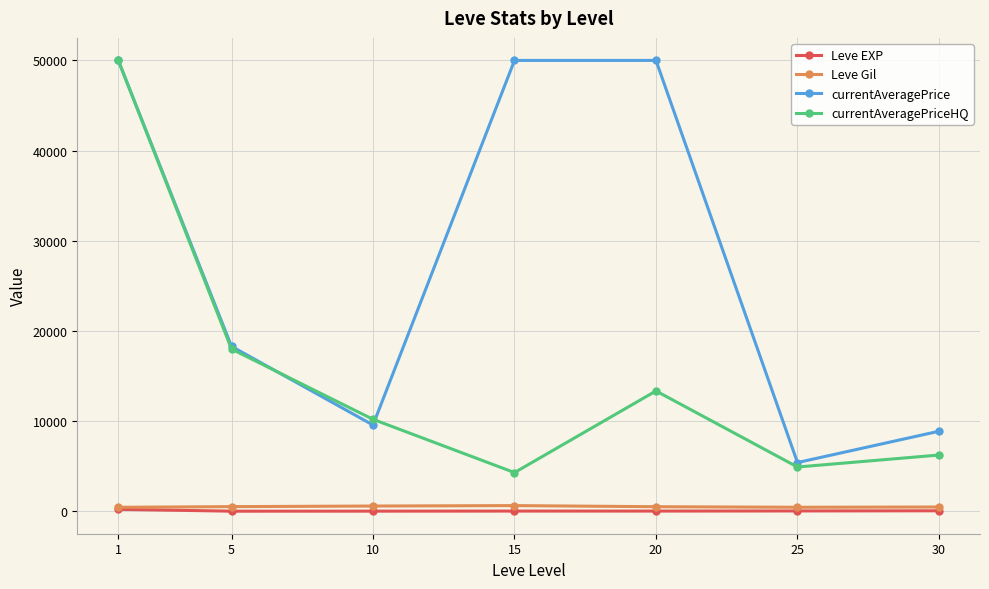

At which category does currentAveragePriceHQ reach its first local valley?

15